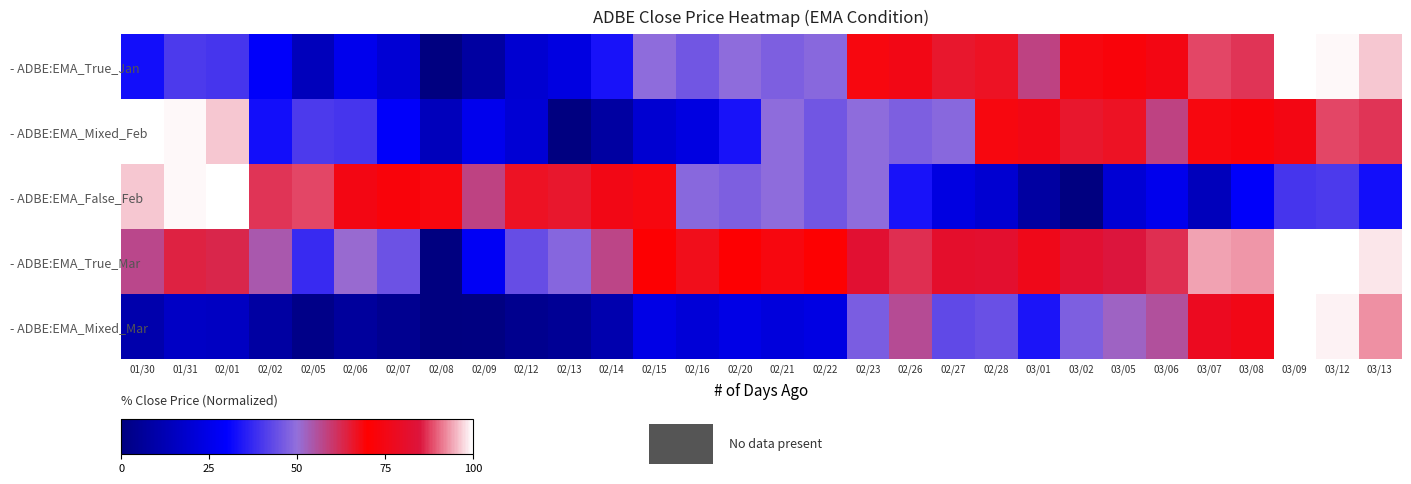

What is the spread (max minus min) of values at 02/09?

57.4